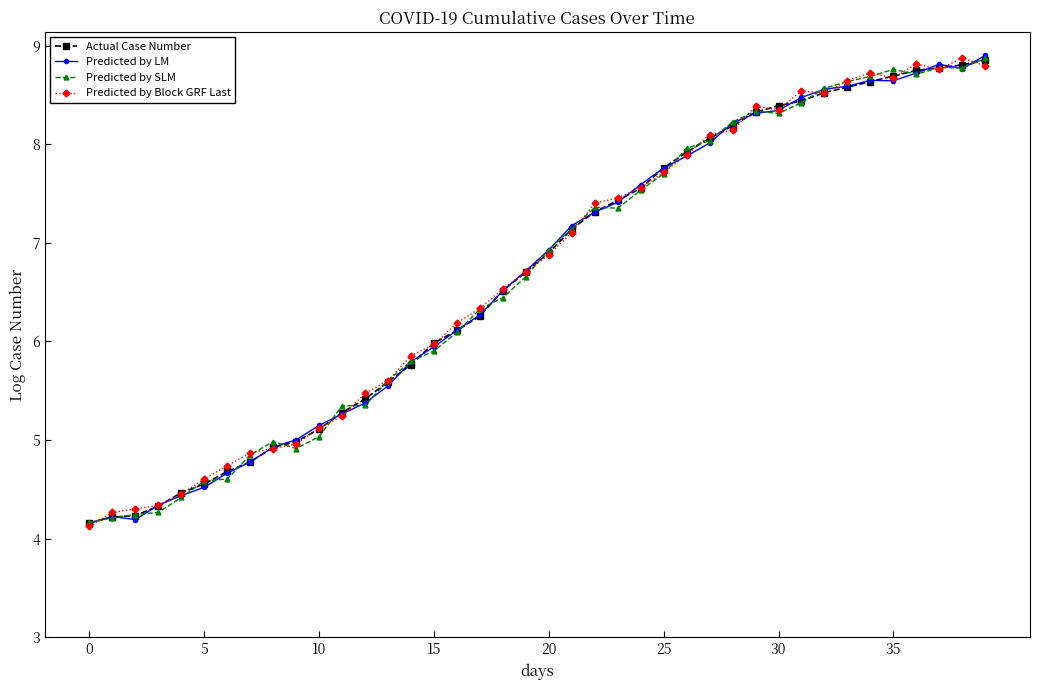

What are all the series names shown in the legend?

Actual Case Number, Predicted by LM, Predicted by SLM, Predicted by Block GRF Last